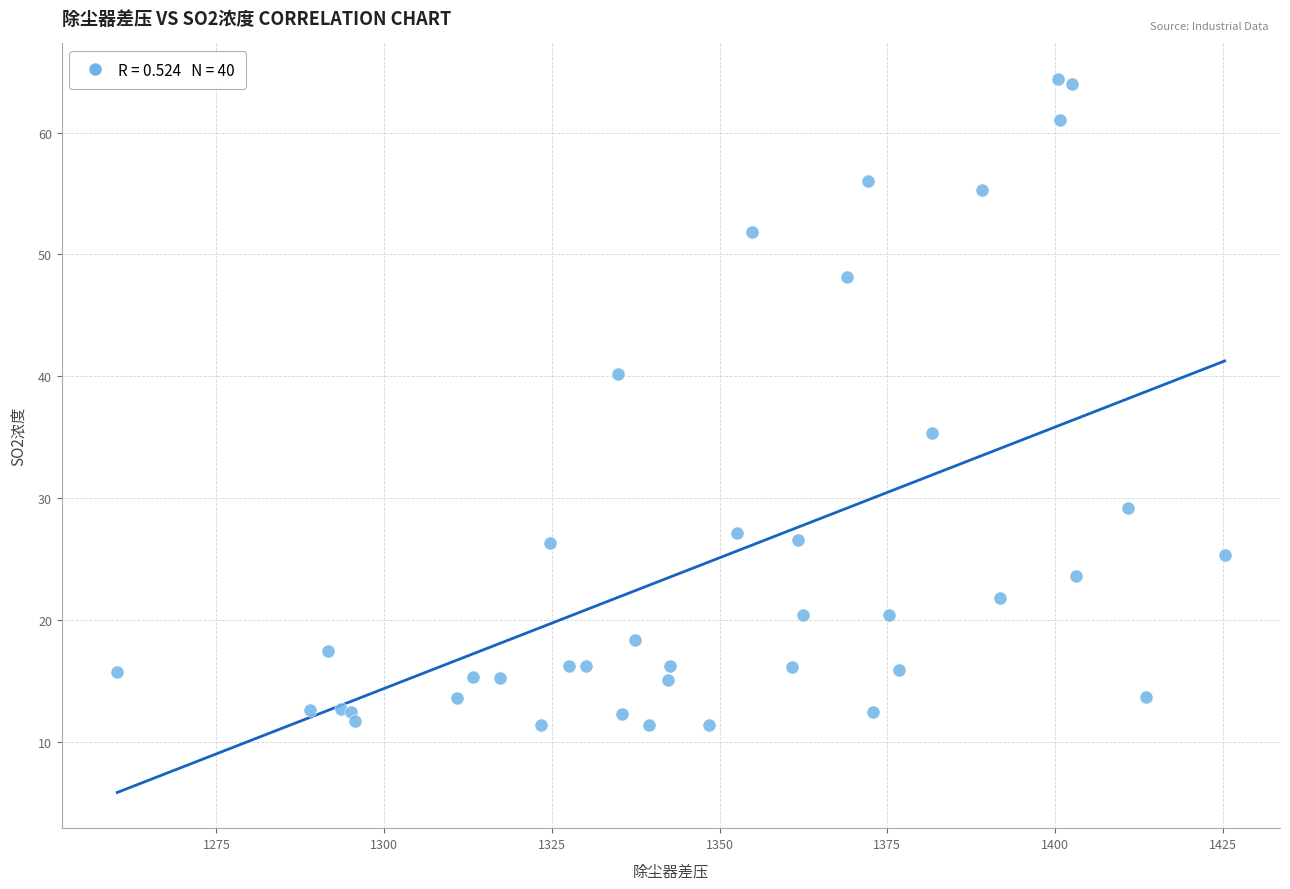

What Y value in the scatter plot is closest to 37?

35.3